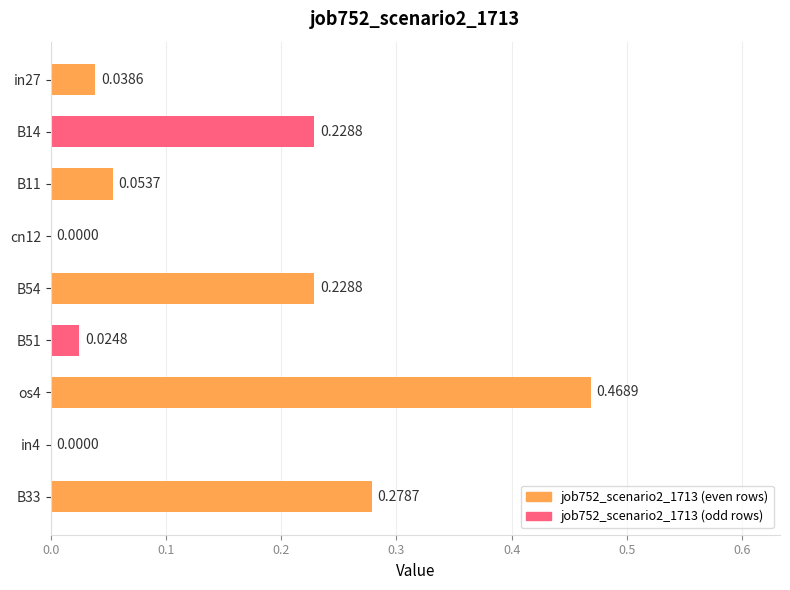

What is the change in value from in27 to B54?

+0.2